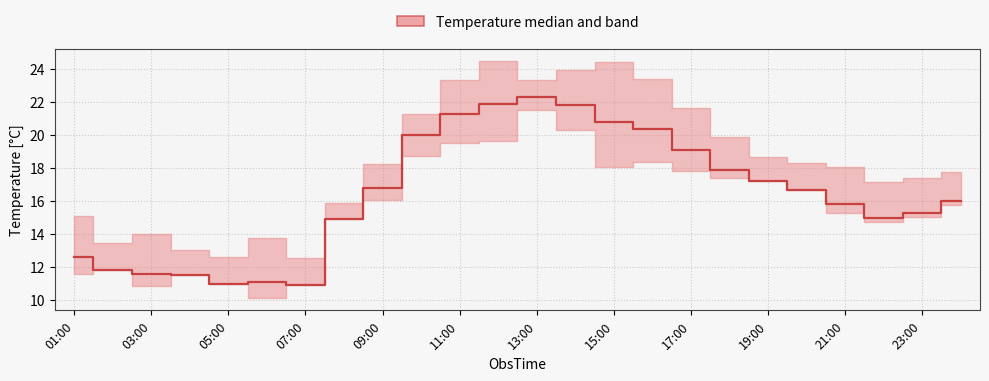

True or false: the data shows 11.8 at 03:00.

True